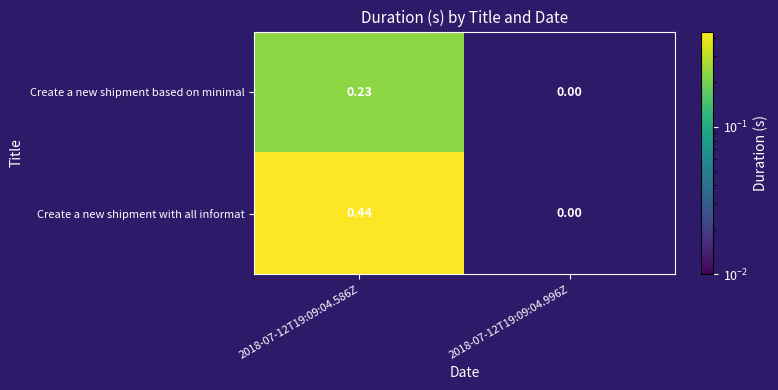

How many values in Create a new shipment based on minimal are above zero?

1